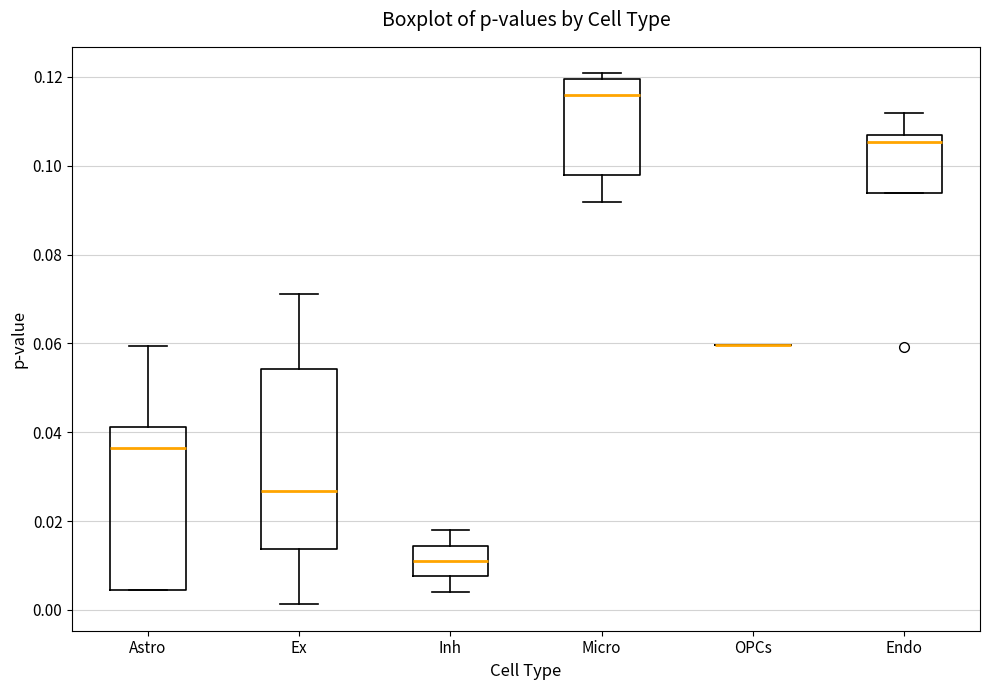

Which box is the tallest, from its lower edge to its upper edge?

Ex